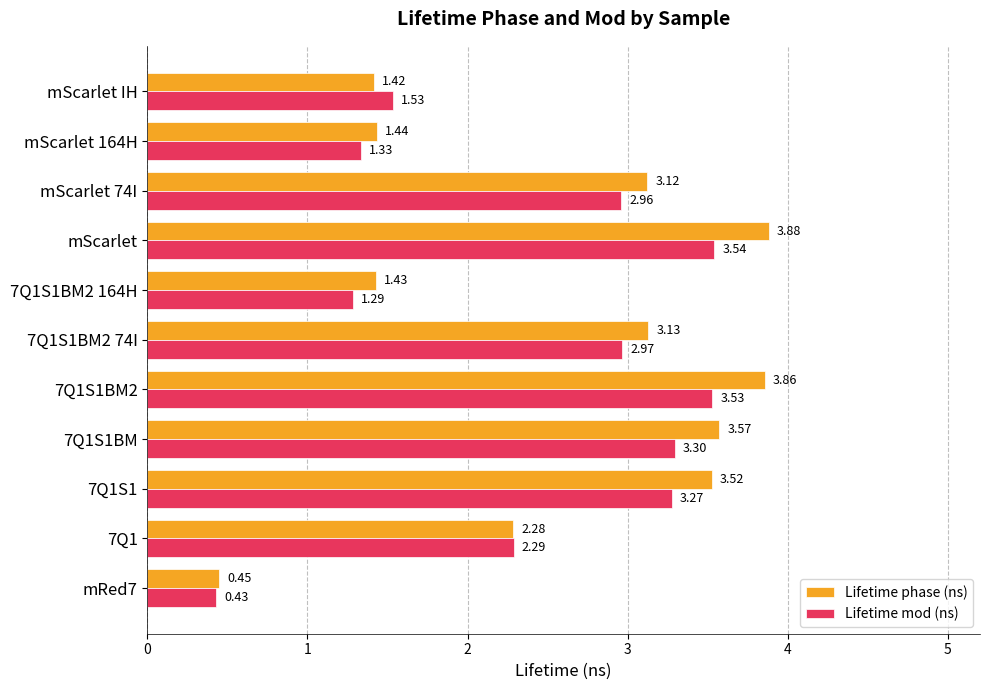

Which series has the largest range (max minus min)?

Lifetime phase (ns)